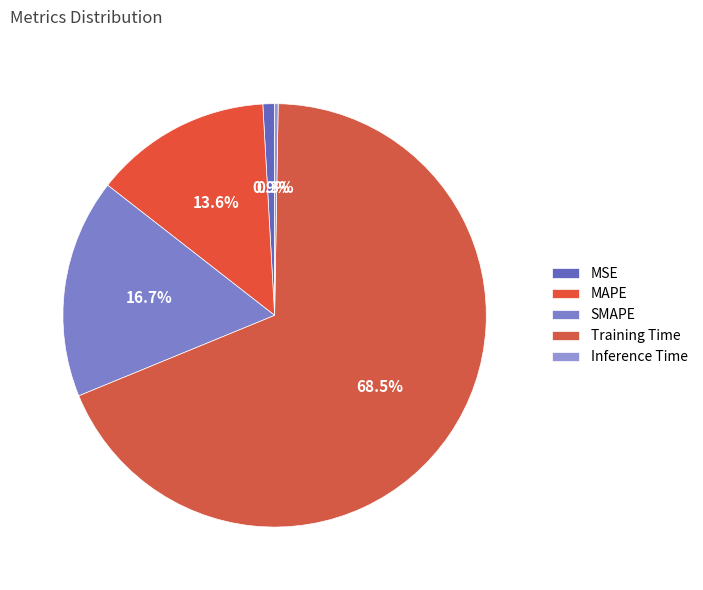

Which category has the biggest portion of the pie?

Training Time